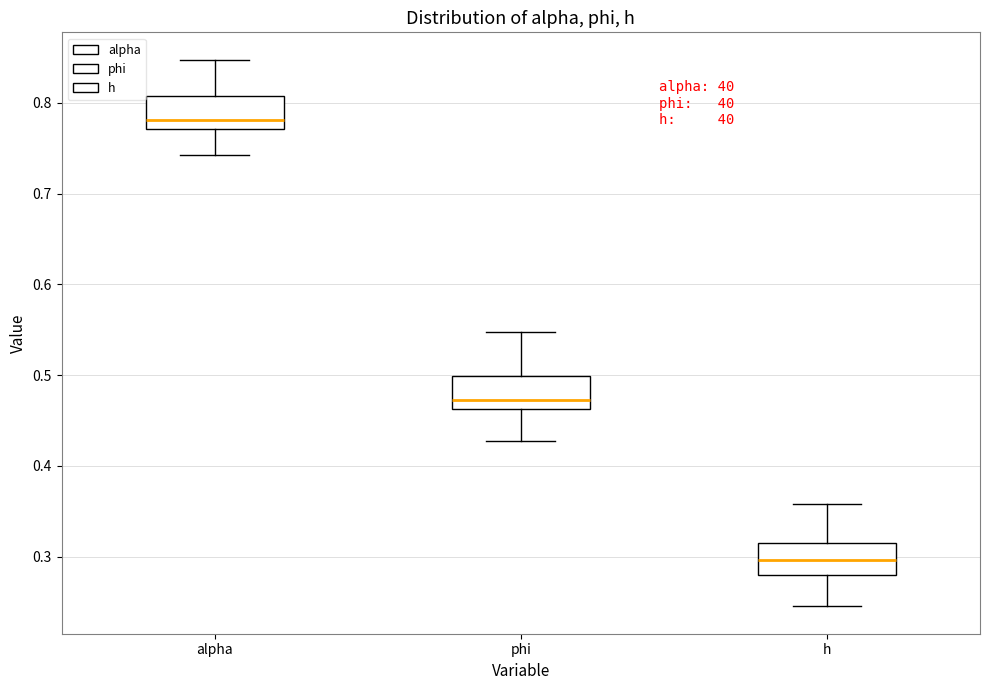

Which box has the lowest median line?

h